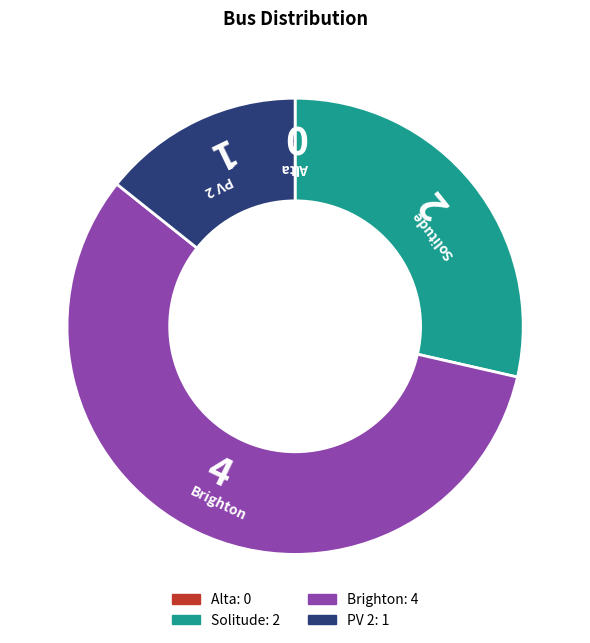

Which slice is the largest?

Brighton